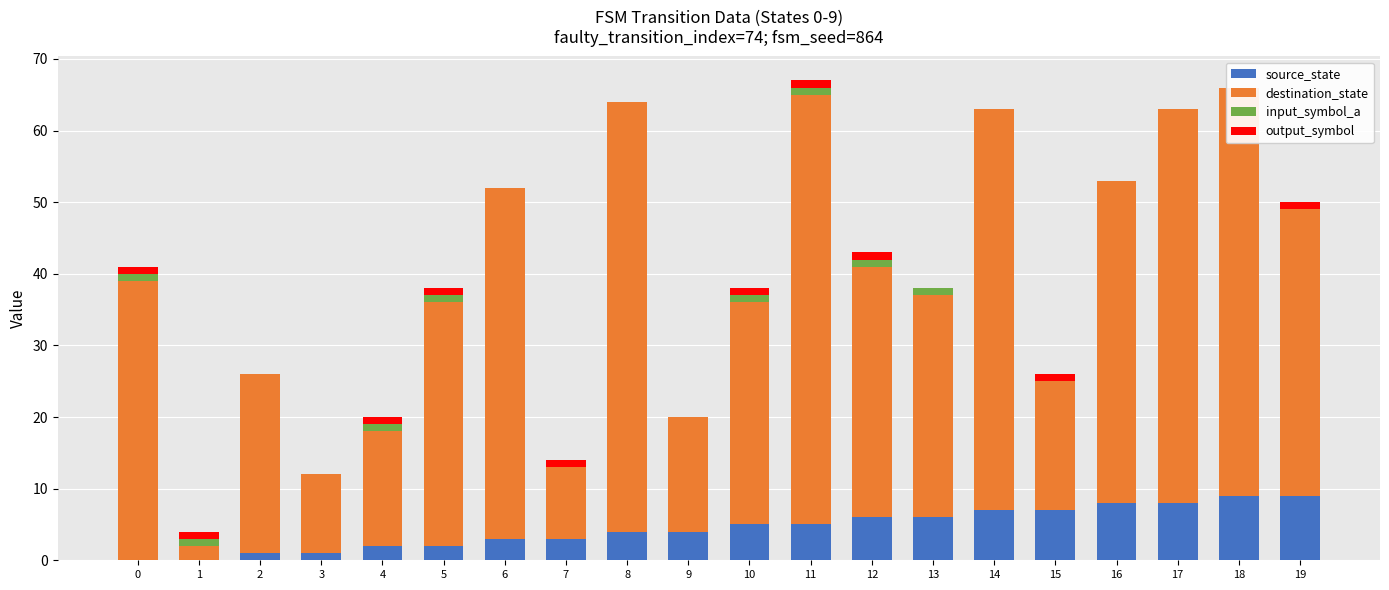

What is the value of the destination_state bar at the 7th from the left?

49